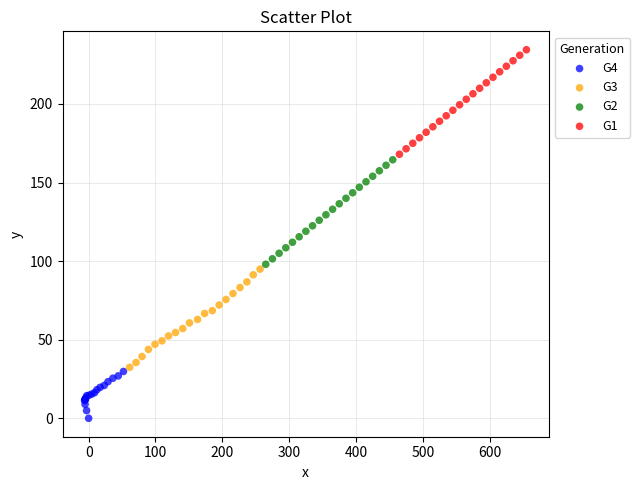

Which series reaches the minimum Y coordinate?

G4